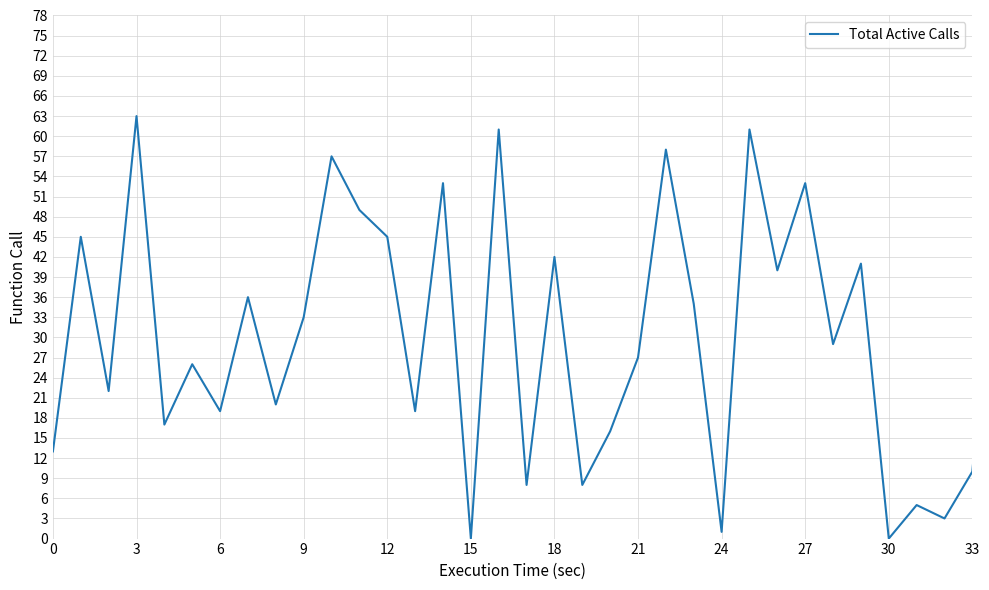

What is the maximum value shown in the chart?

63